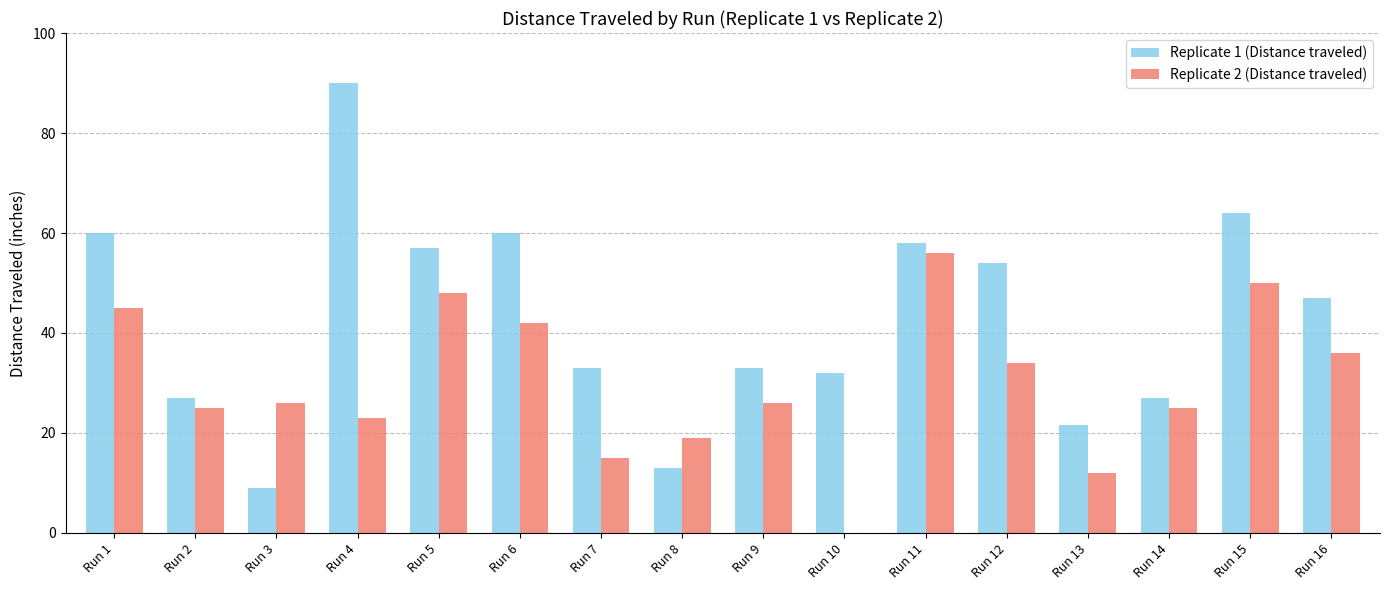

What is the difference between the Replicate 1 (Distance traveled) values at Run 1 and Run 15?

4.0